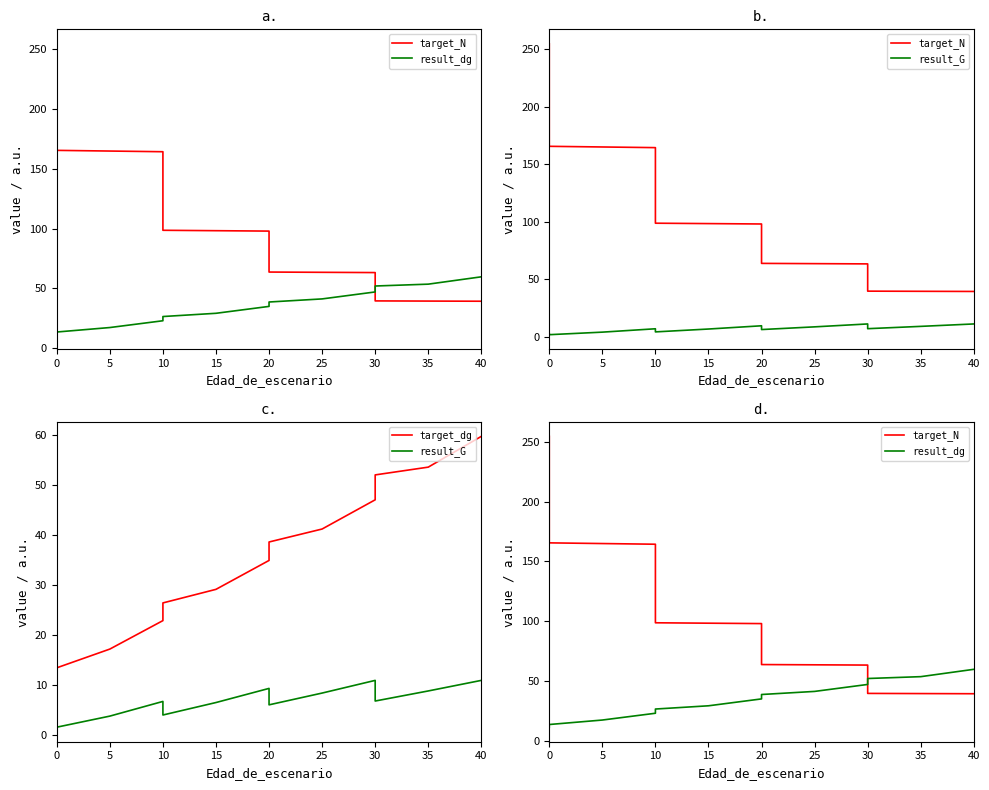

Reading left to right, transcribe all the data shown in this chart.

target_N: 254.7	254.7	254.7	254.7	165.5	164.9	164.4	98.6	98.3	98.0	63.7	63.5	63.2	39.5	39.4	39.2
result_dg: 11.2	11.2	11.2	11.2	13.5	17.2	22.9	26.4	29.1	34.9	38.6	41.2	47.0	52.0	53.5	59.7
result_G: 2.5	2.5	2.5	2.5	1.6	3.9	6.8	4.1	6.6	9.4	6.1	8.4	11.0	6.9	8.9	11.0
target_dg: 11.2	11.2	11.2	11.2	13.5	17.2	22.9	26.4	29.1	34.9	38.6	41.2	47.0	52.0	53.5	59.7